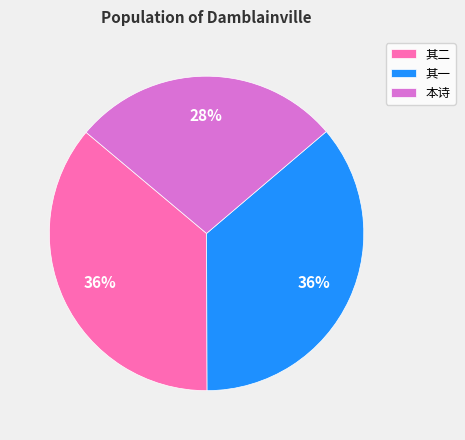

True or false: 本诗 accounts for 36% of the total.

False